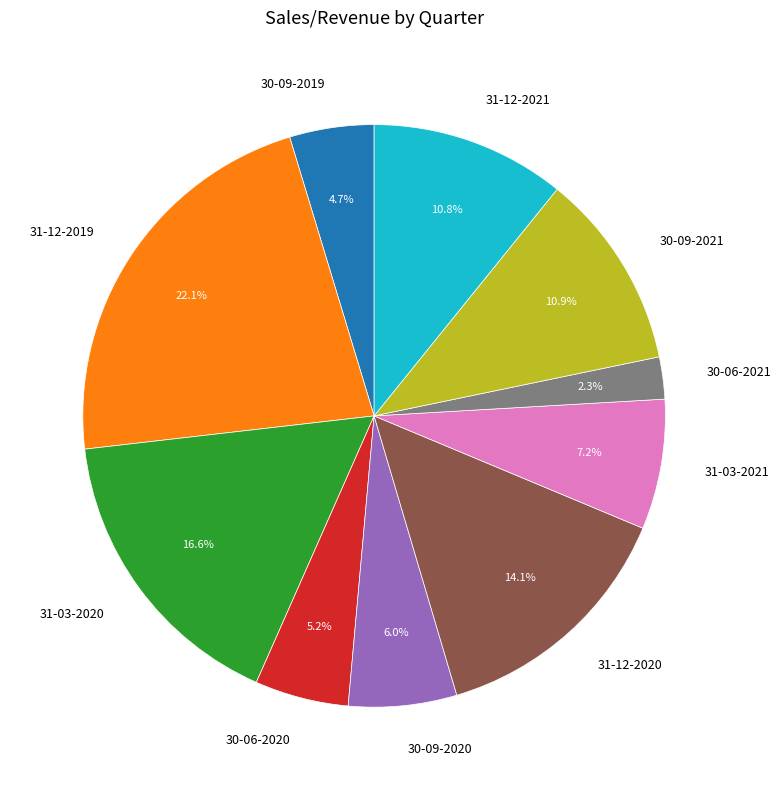

How many segments does this pie chart have?

10